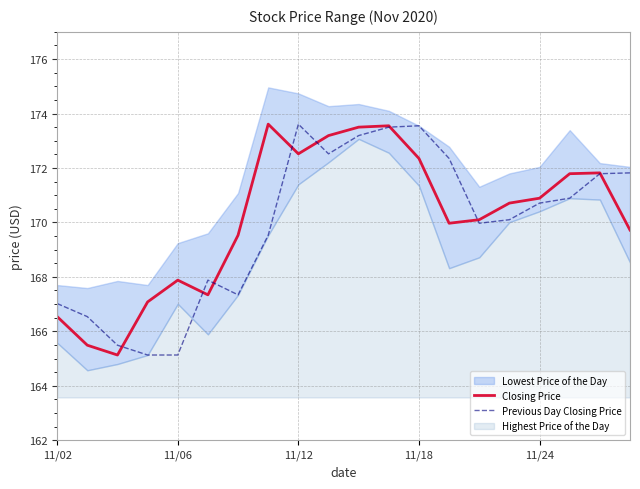

What is the highest value of the Previous Day Closing Price series?

173.6